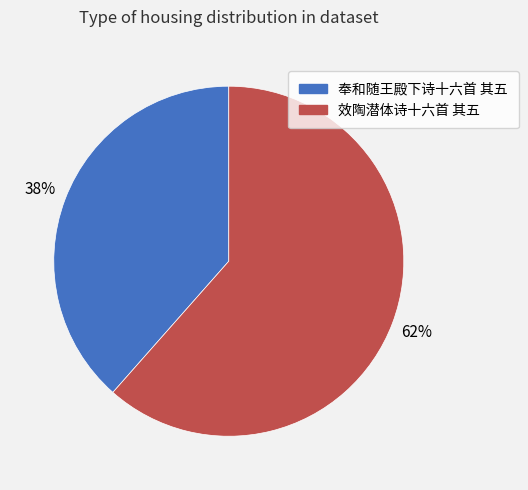

What is the smallest slice in the pie chart?

奉和随王殿下诗十六首 其五